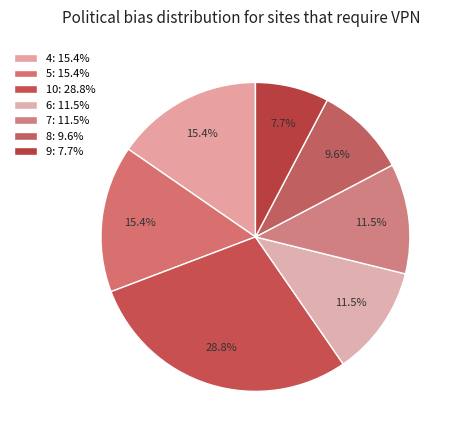

How many slices are in this pie chart?

7